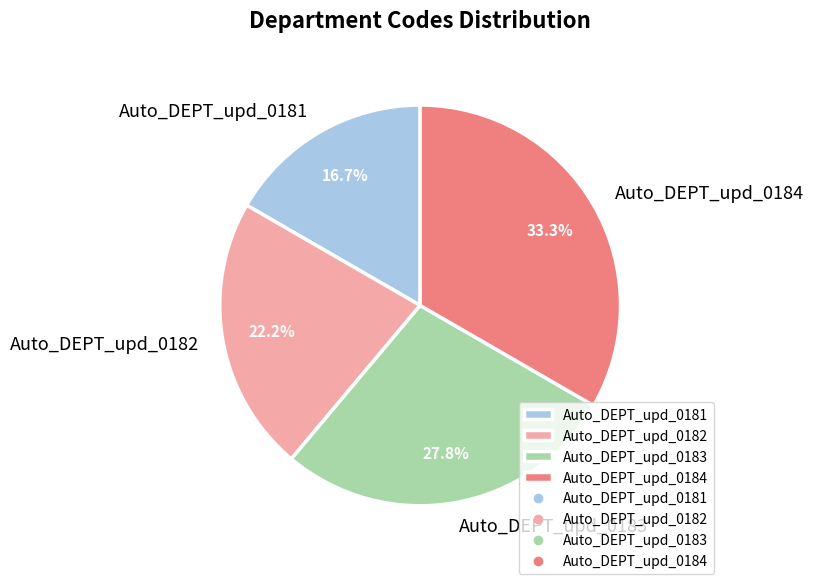

How much of the chart is everything except Auto_DEPT_upd_0183?

72.2%